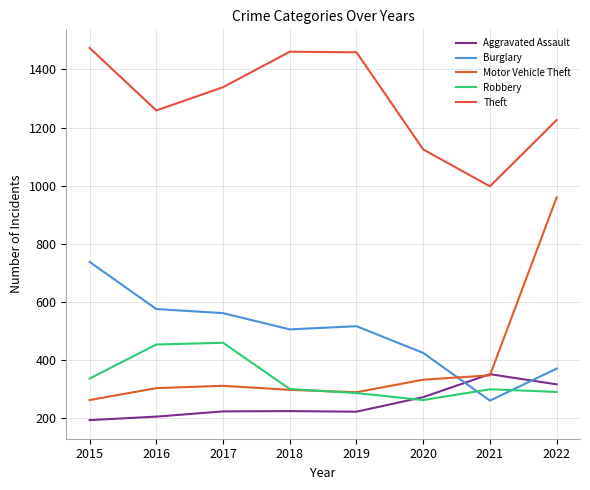

What is the difference between the Motor Vehicle Theft values at 2021 and 2020?

15